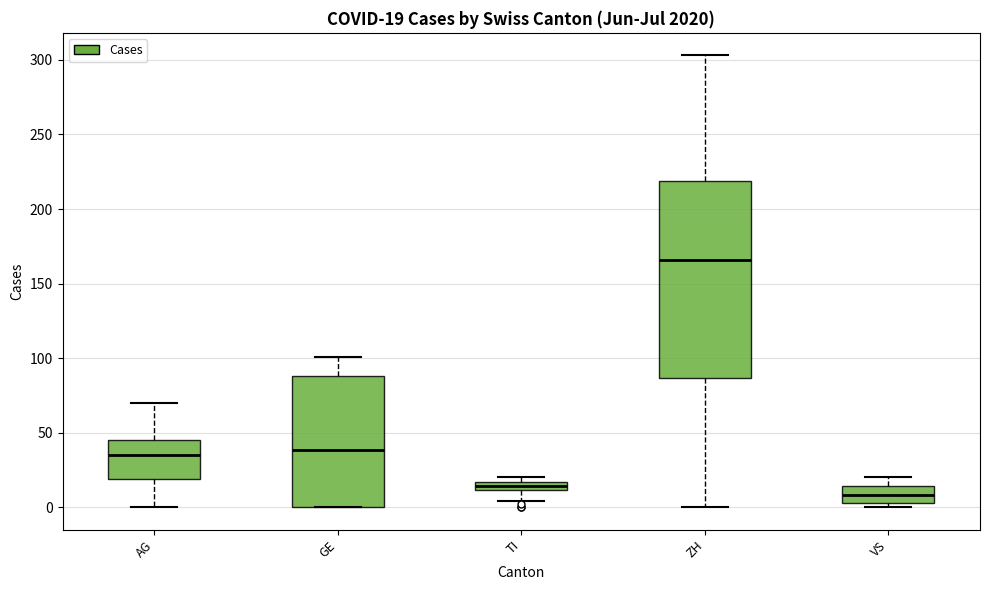

Which box is the tallest, from its lower edge to its upper edge?

ZH